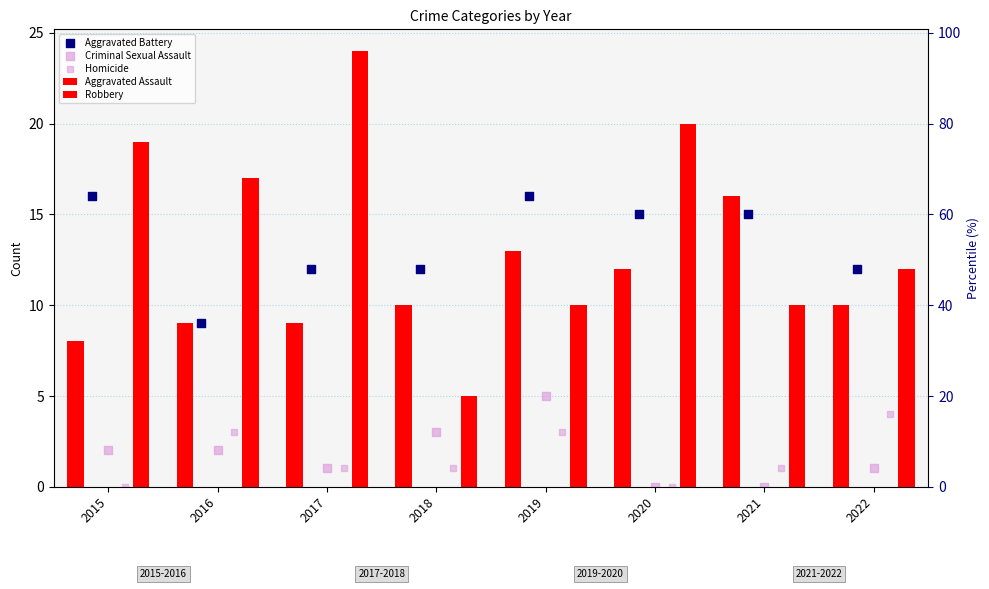

At which category is the sum across all series the highest?

2017